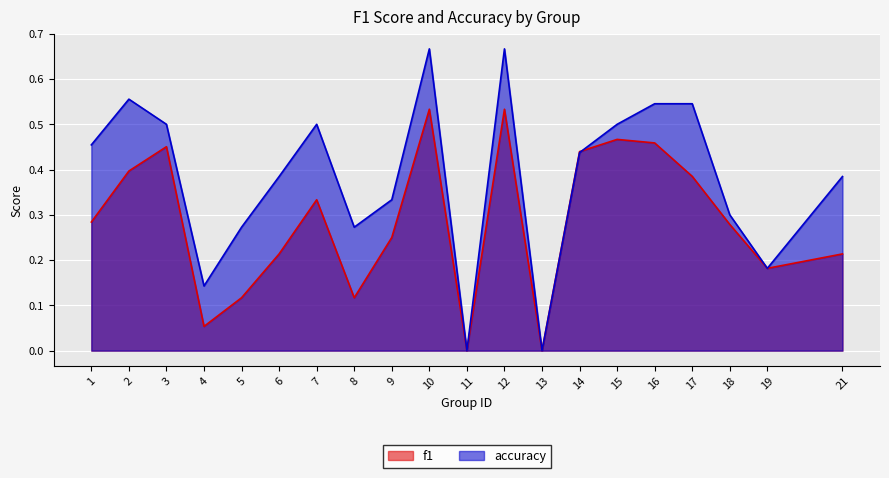

How many times do f1 and accuracy cross each other?

1